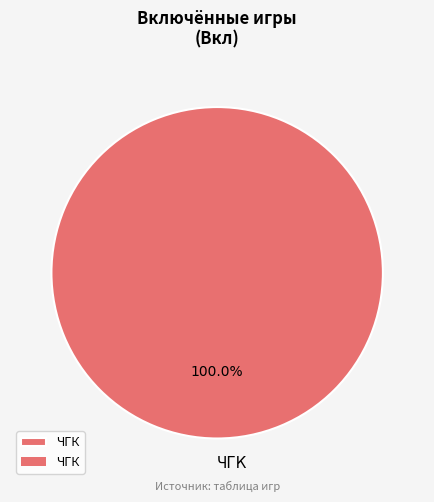

Does ЧГК represent more than half of the total?

Yes